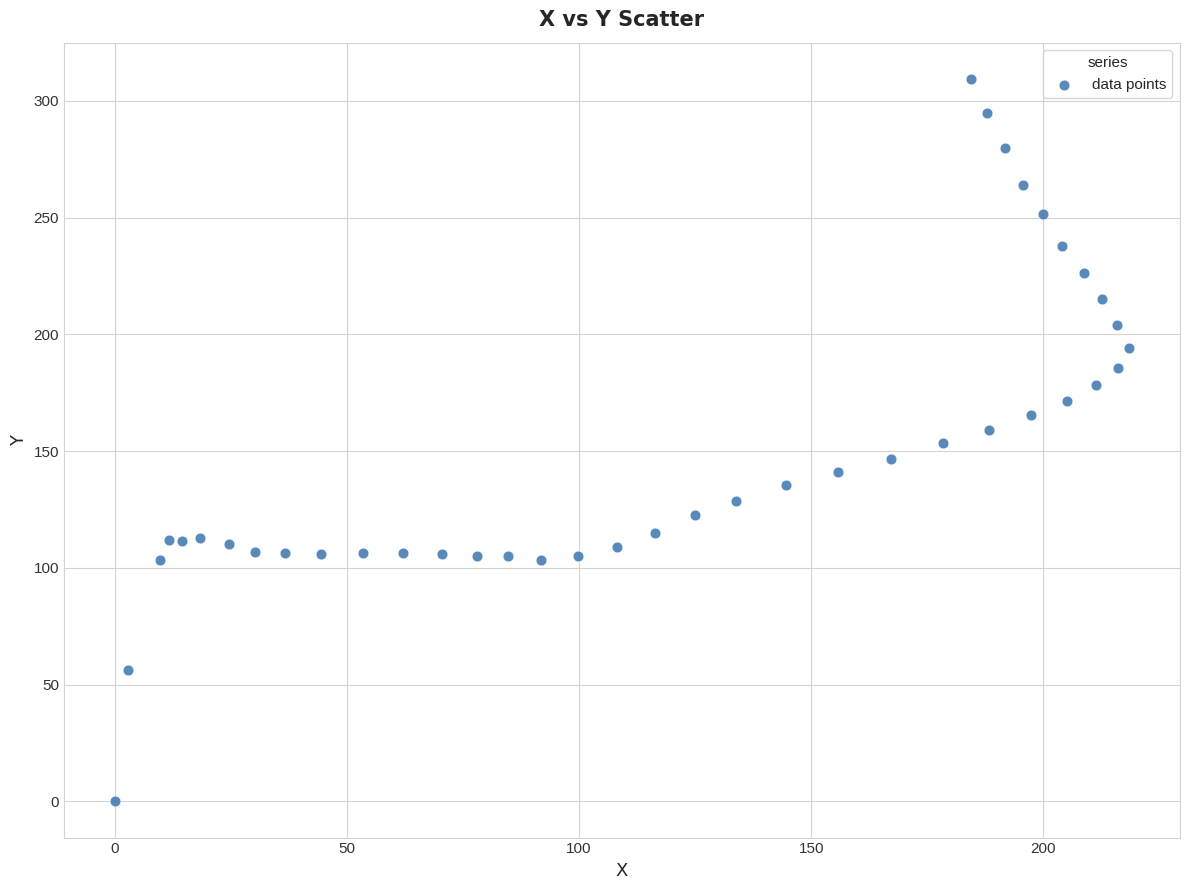

What is the range of Y values (max minus min)?

309.4